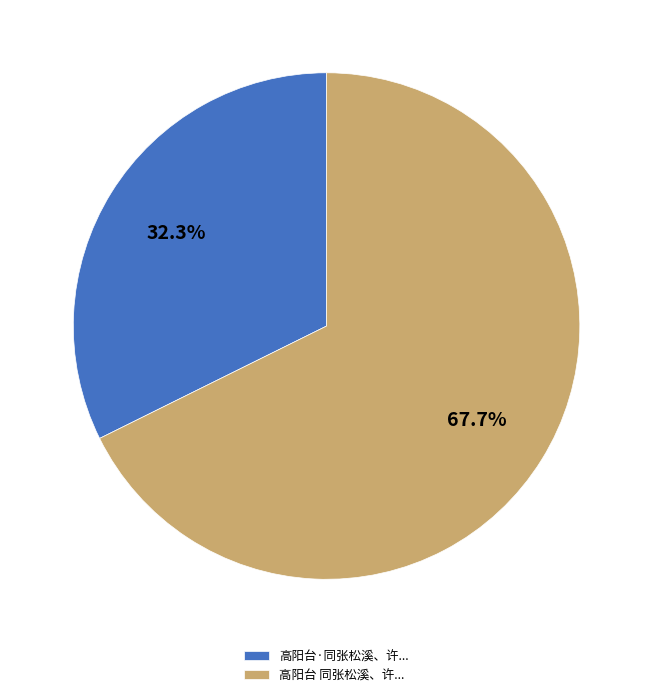

What is the ratio of the value at 高阳台·同张松溪、许... to the value at 高阳台 同张松溪、许...?

0.5